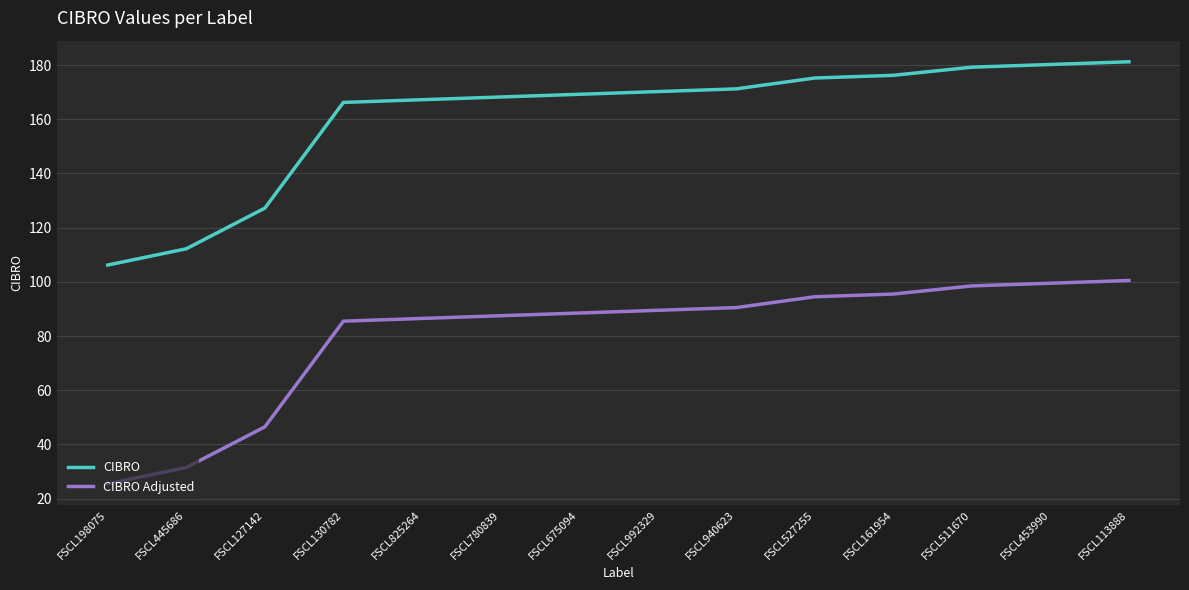

Where is CIBRO Adjusted nearest to the value 63?

FSCL127142